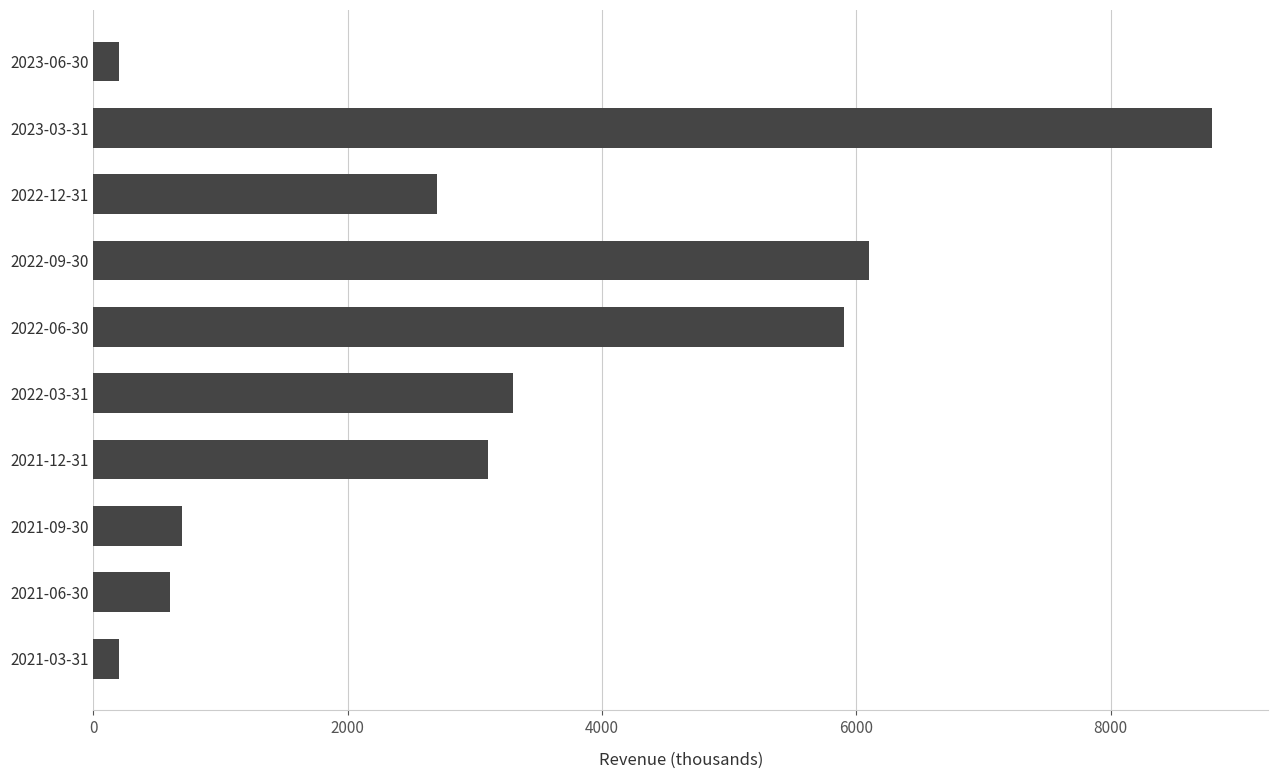

The value at 2021-12-31 is 3100. True or false?

True